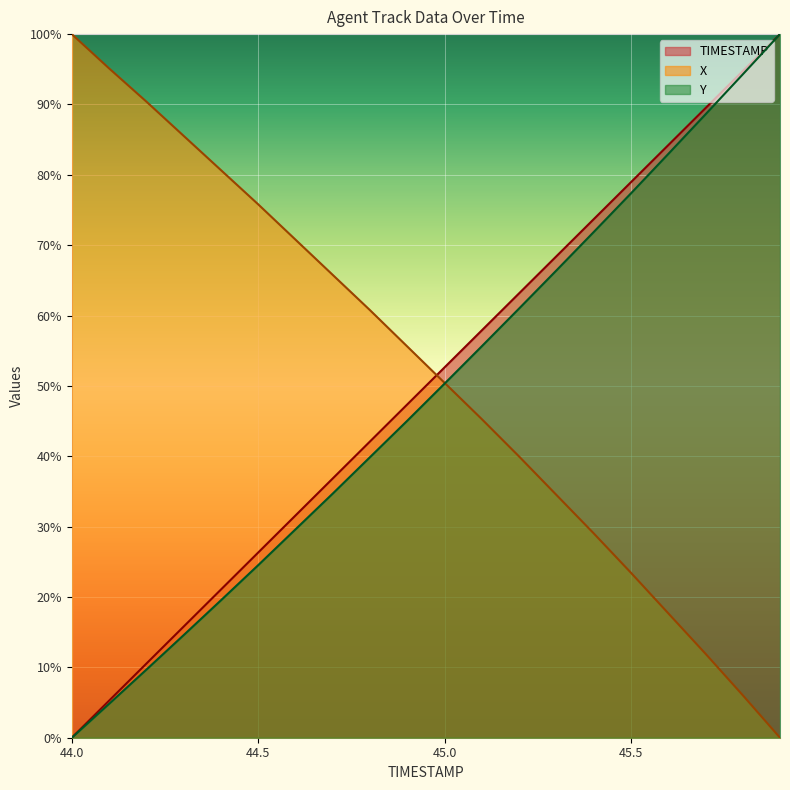

Between which two adjacent categories do TIMESTAMP and X first intersect?

44.9 and 45.0